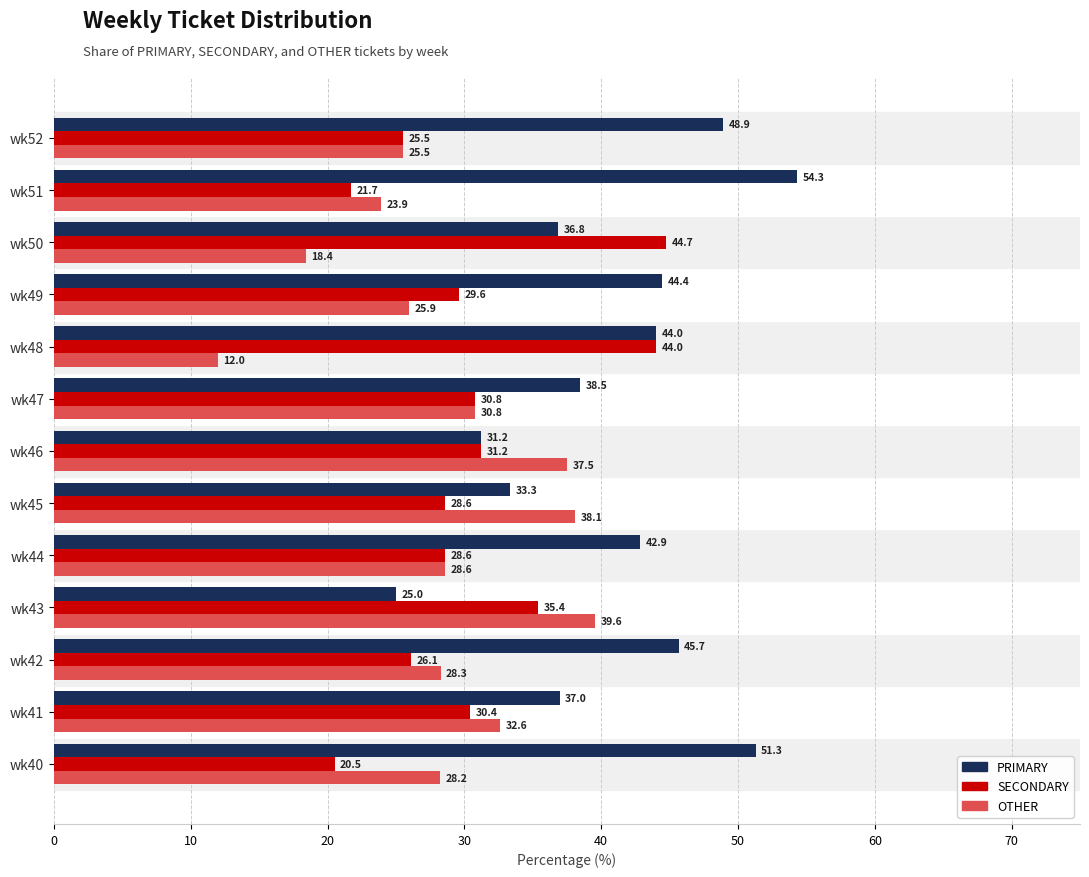

Which series has the largest range (max minus min)?

PRIMARY